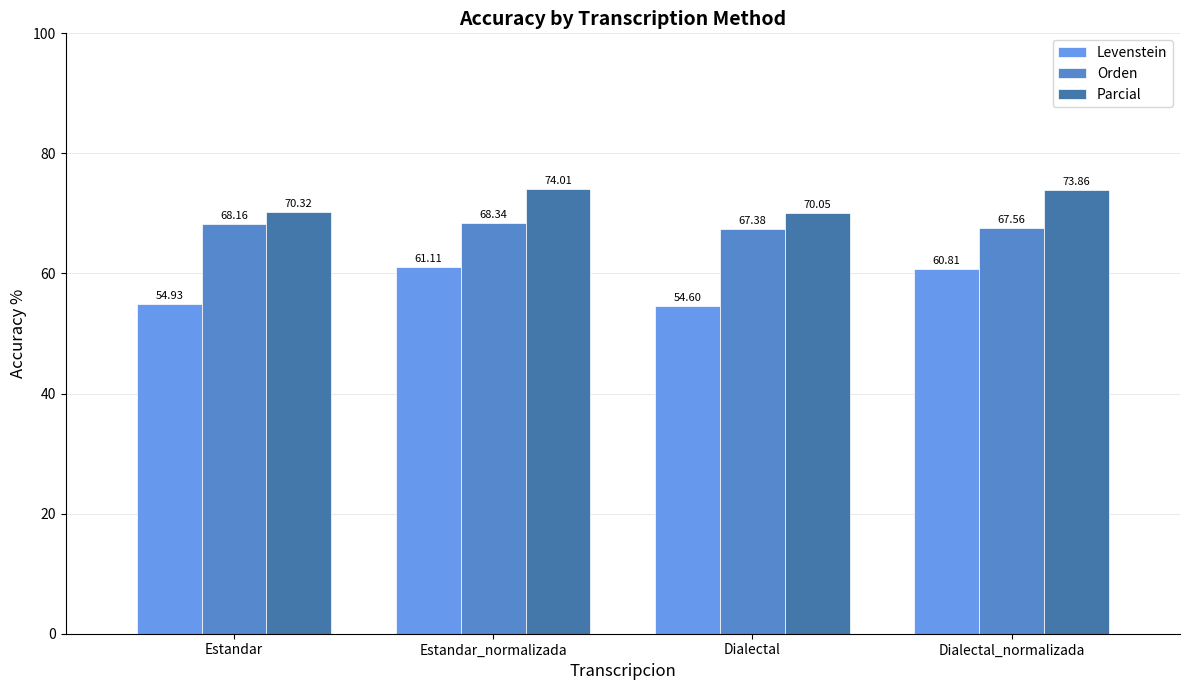

At which label does Parcial first exceed 73?

Estandar_normalizada